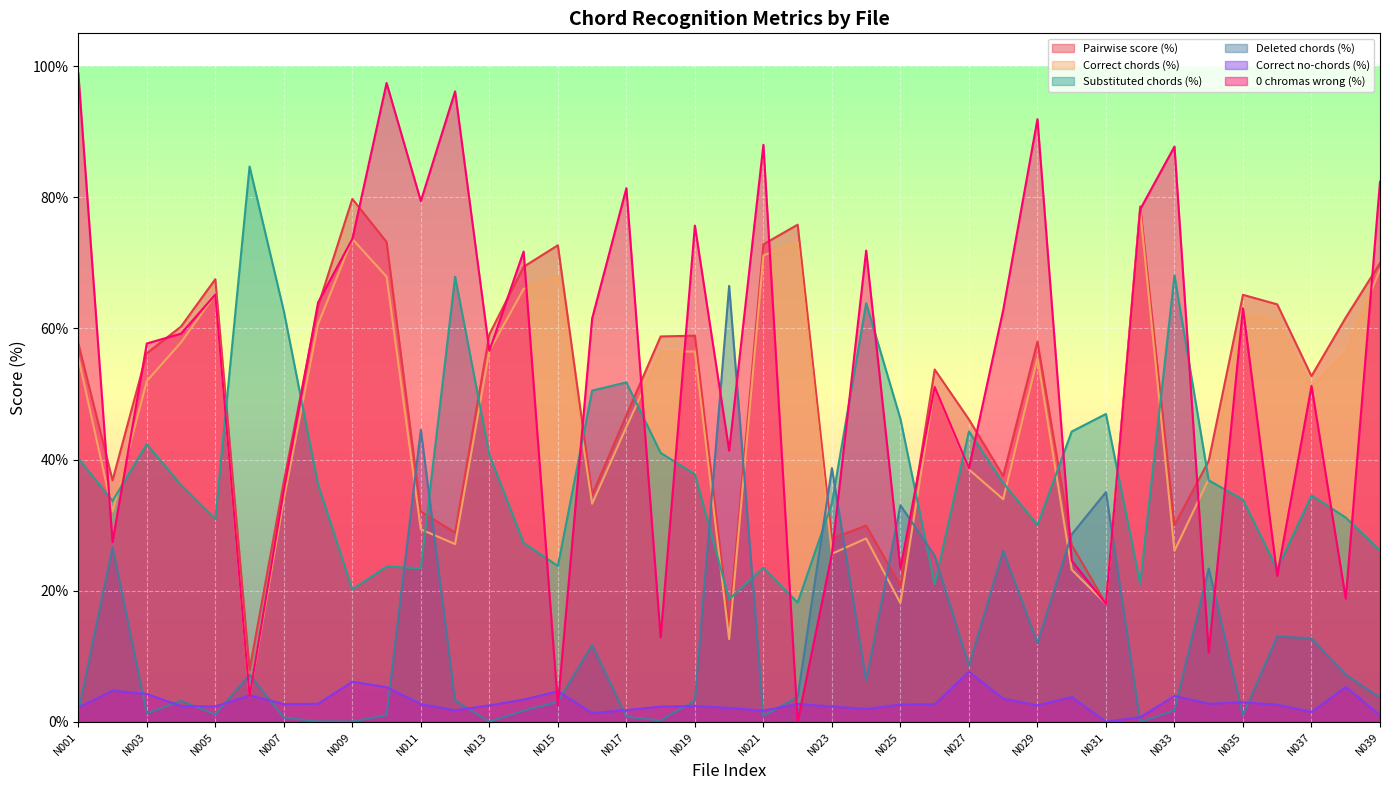

What is the value of the Deleted chords (%) point at the 6th from the left?

7.2